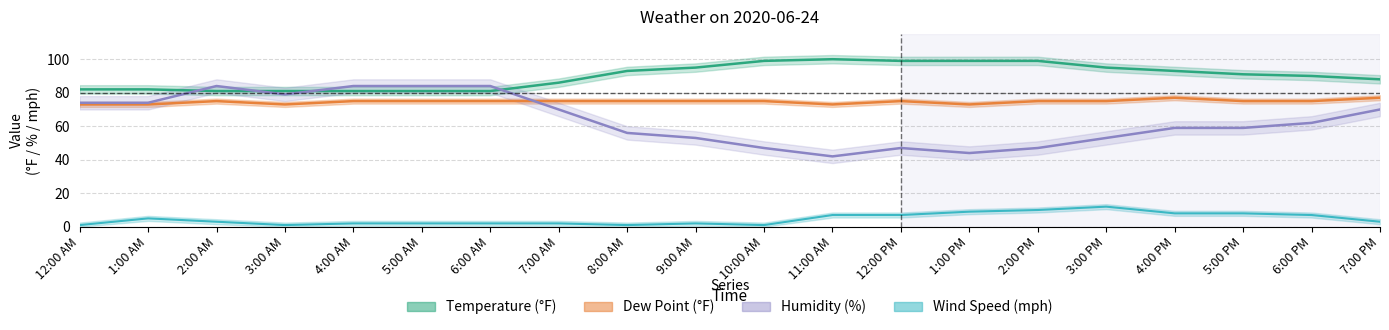

What is the greatest value displayed?

100